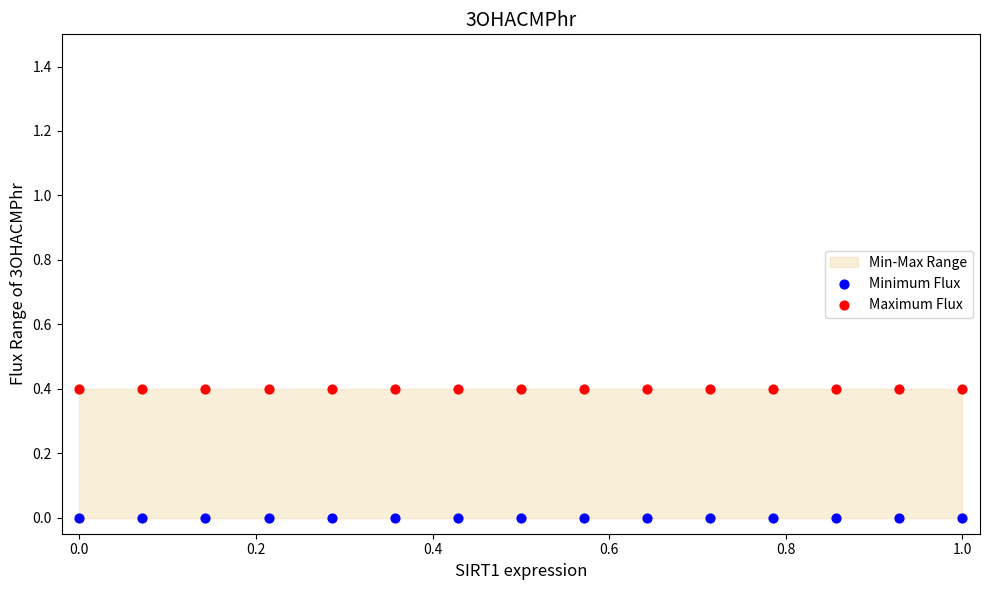

Which series contains the lowest Y value?

Minimum Flux